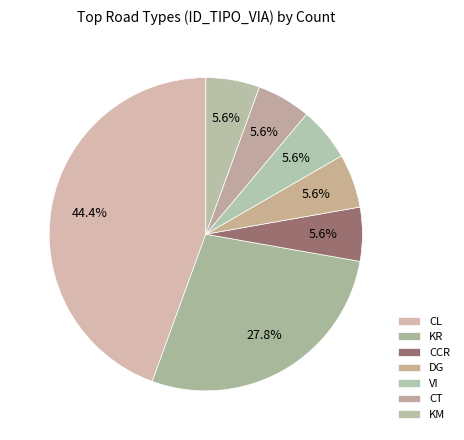

Count the number of slices in the pie.

7